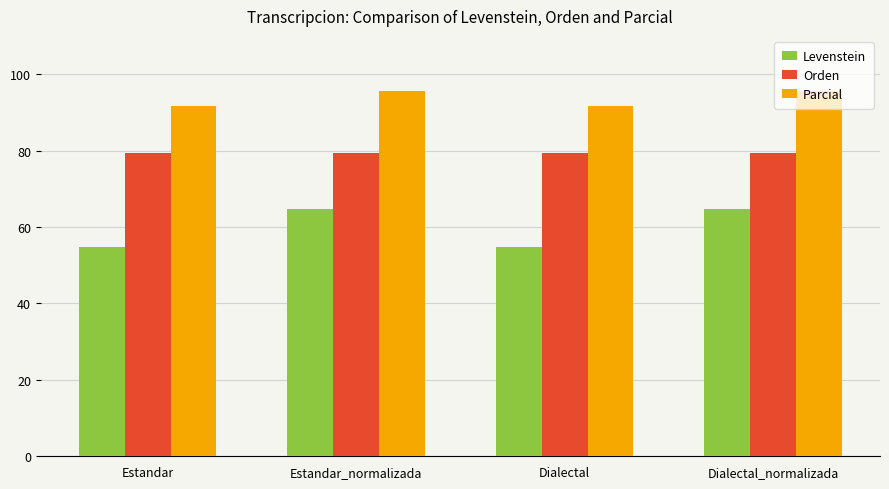

Is the value of Orden at Estandar greater than the value of Parcial at Estandar?

No